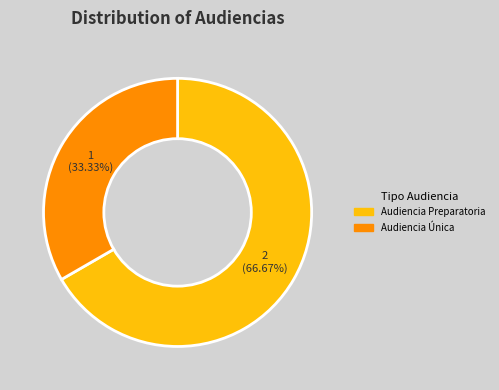

How many slices are in this pie chart?

2